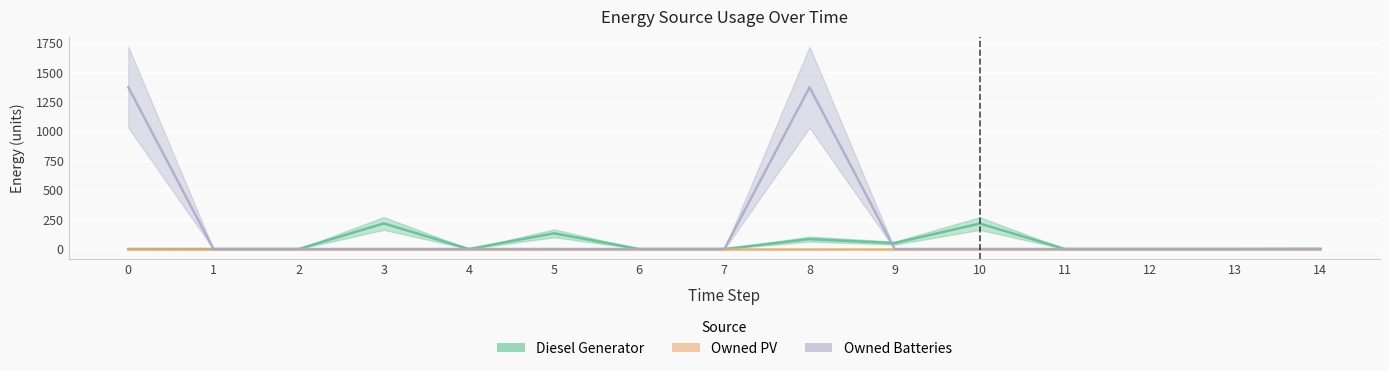

At which category does Owned Batteries reach its first local peak?

8